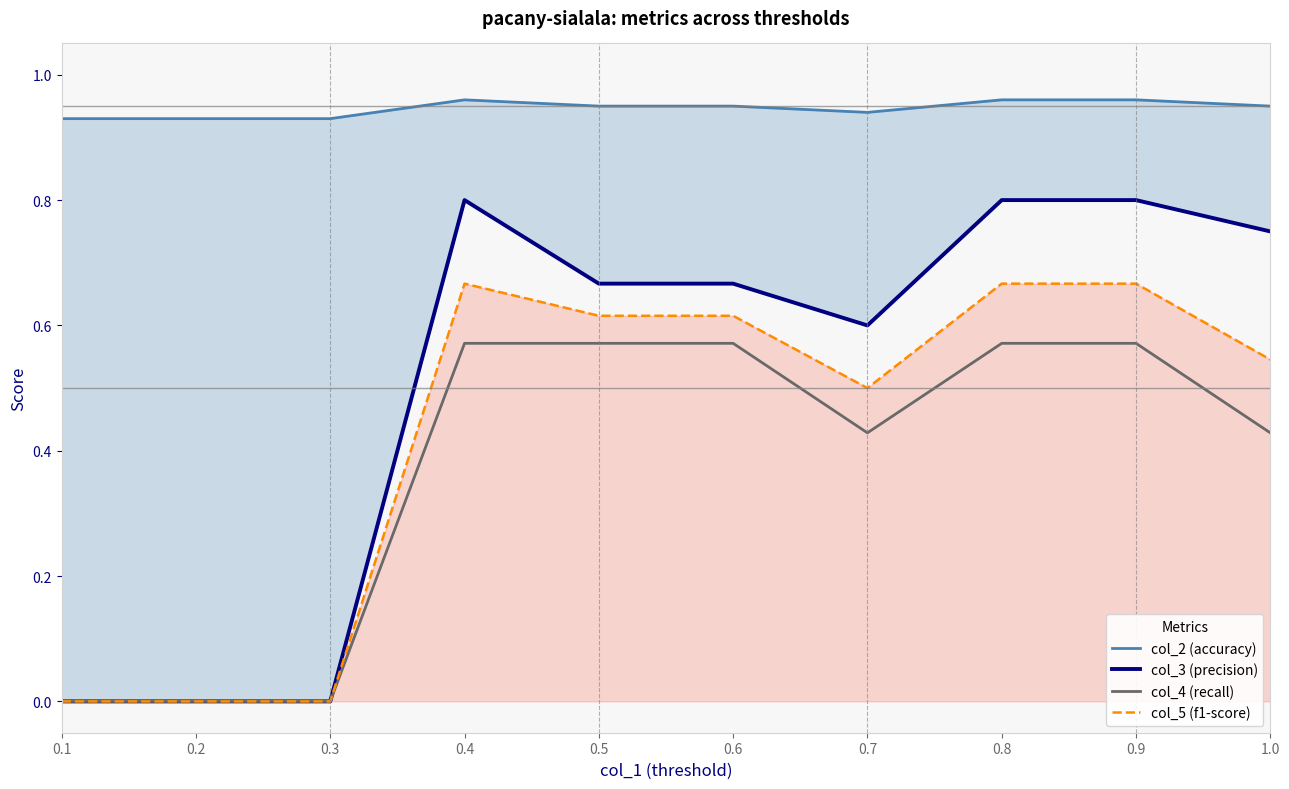

Which series changed the most between 0.5 and 0.7?

col_4 (recall)